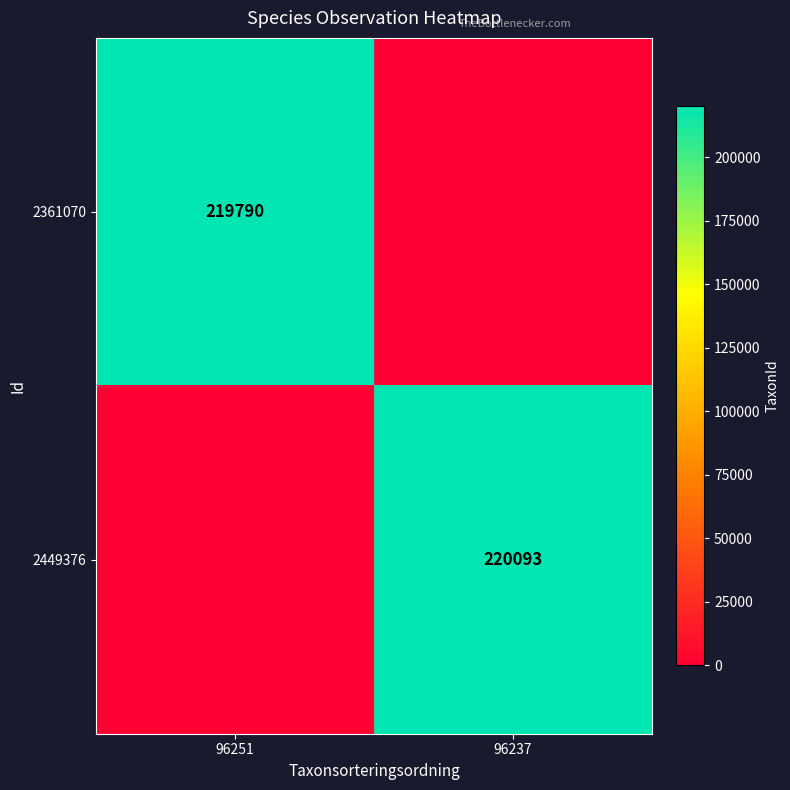

Is it true that 2449376 equals 220093 at 96237?

True